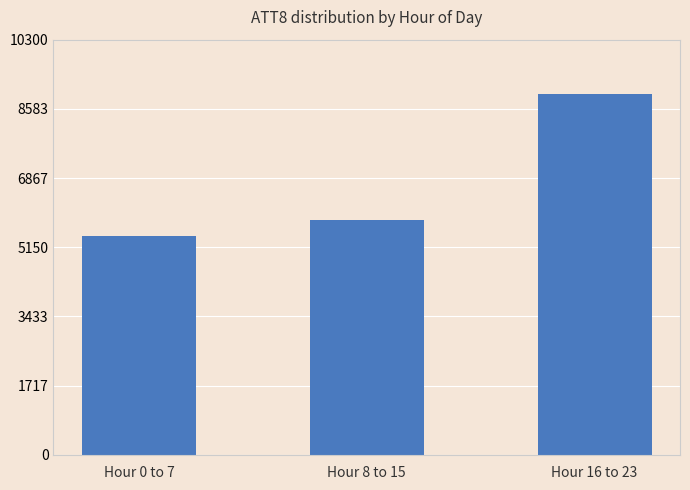

List the labels in order of value, smallest first.

Hour 0 to 7, Hour 8 to 15, Hour 16 to 23